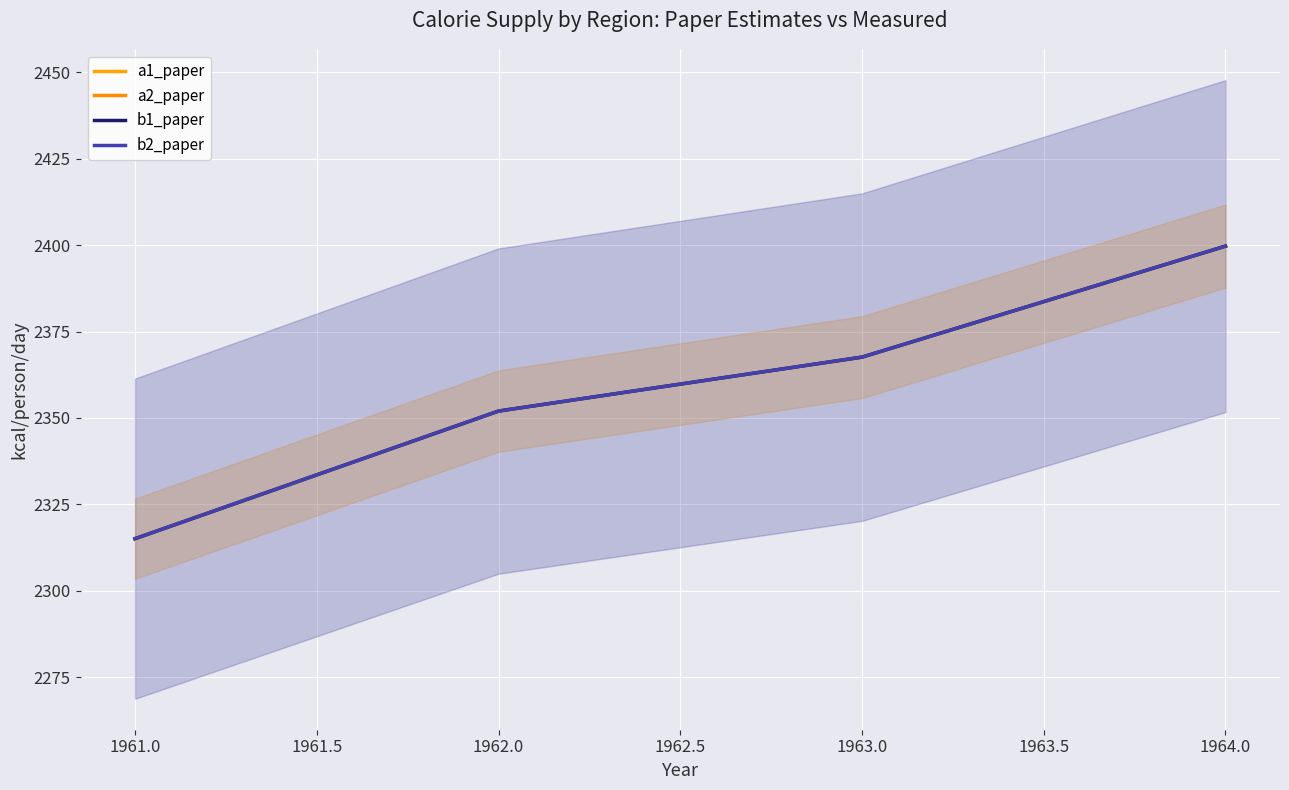

Which series has the widest spread of values?

a1_paper